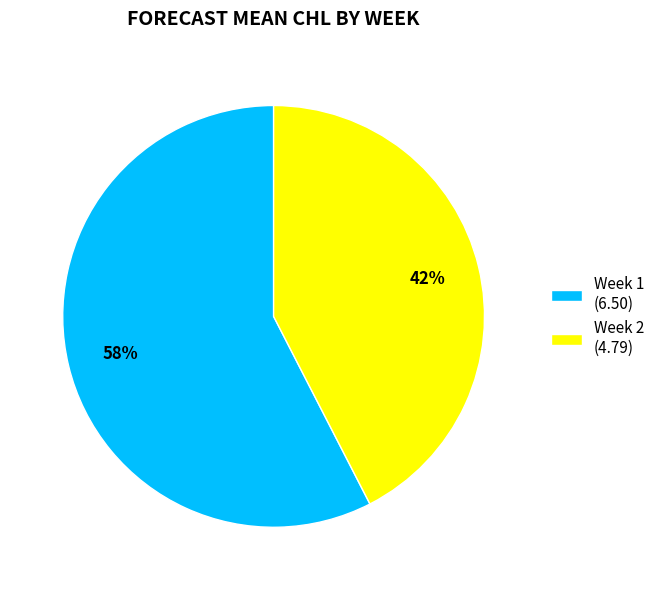

To the nearest percent, what is the combined percentage of Week 2 and Week 1?

100%